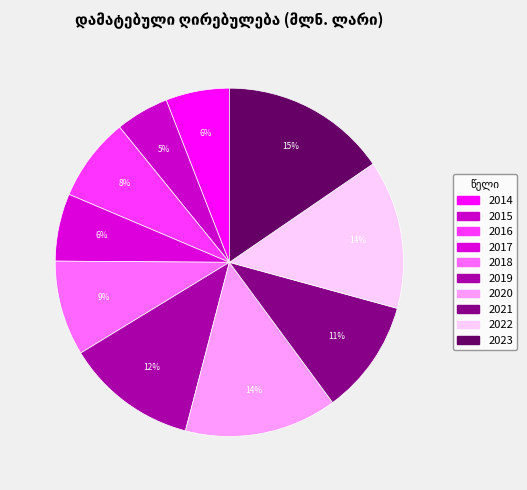

Count the number of slices in the pie.

10